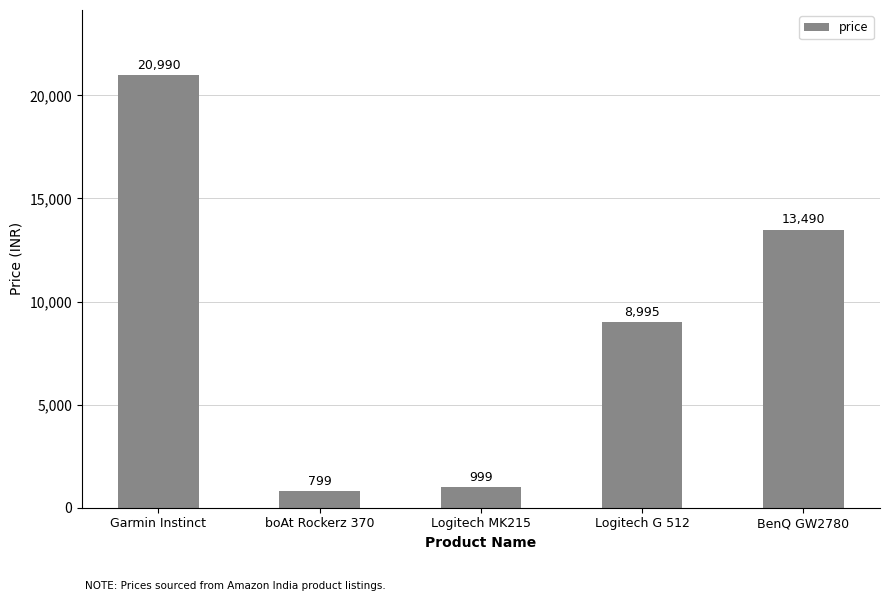

What is the sum of all values?

45273